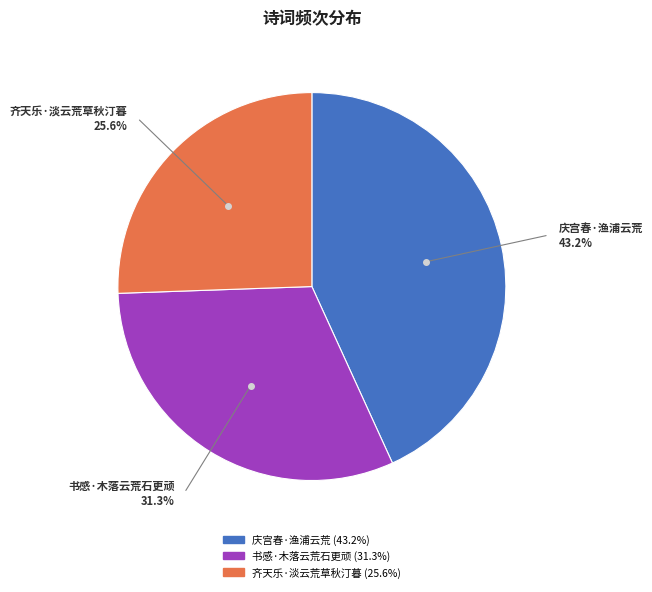

What percentage do 庆宫春·渔浦云荒 and 书感·木落云荒石更顽 together represent?

74.4%